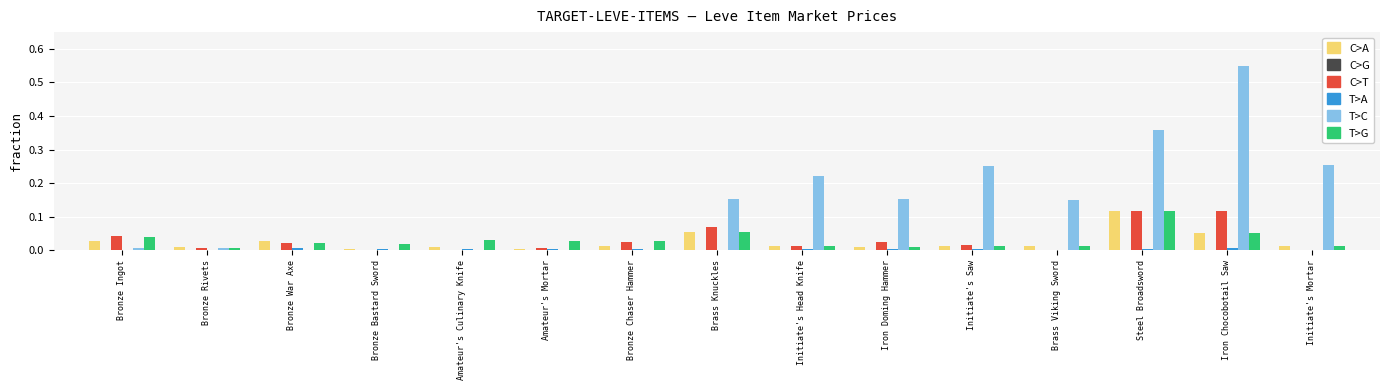

Between Bronze Chaser Hammer and Steel Broadsword, which series saw the biggest shift?

T>C